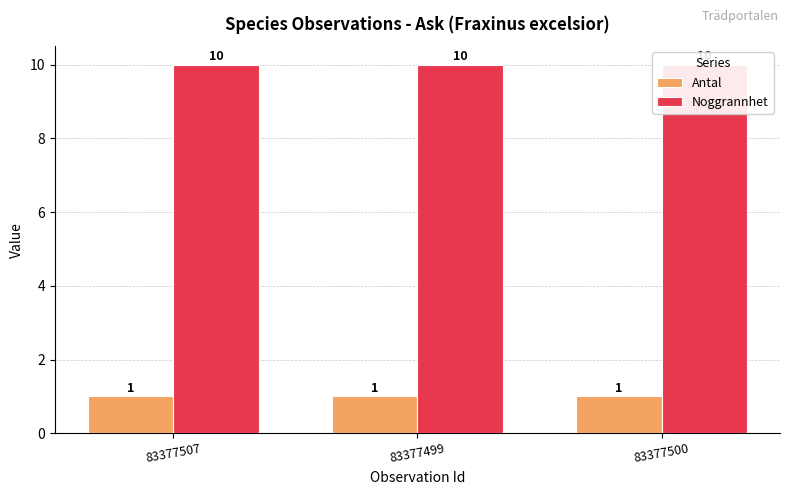

Which series has the widest spread of values?

Antal